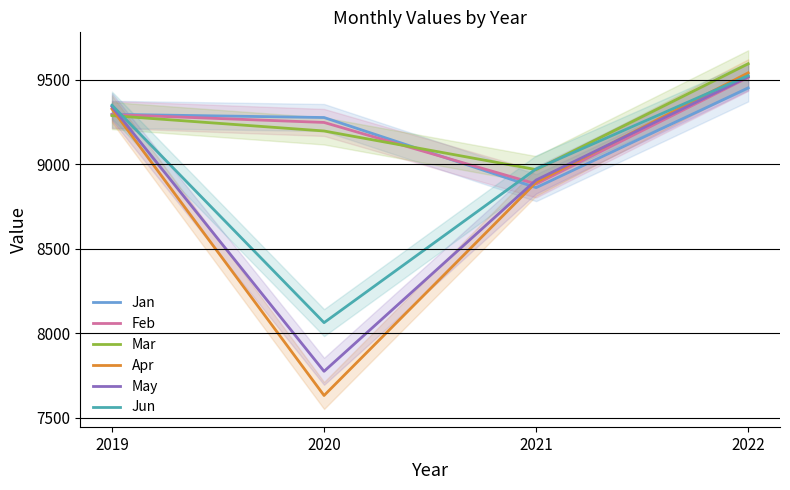

At which label does Apr first exceed 9327?

2019